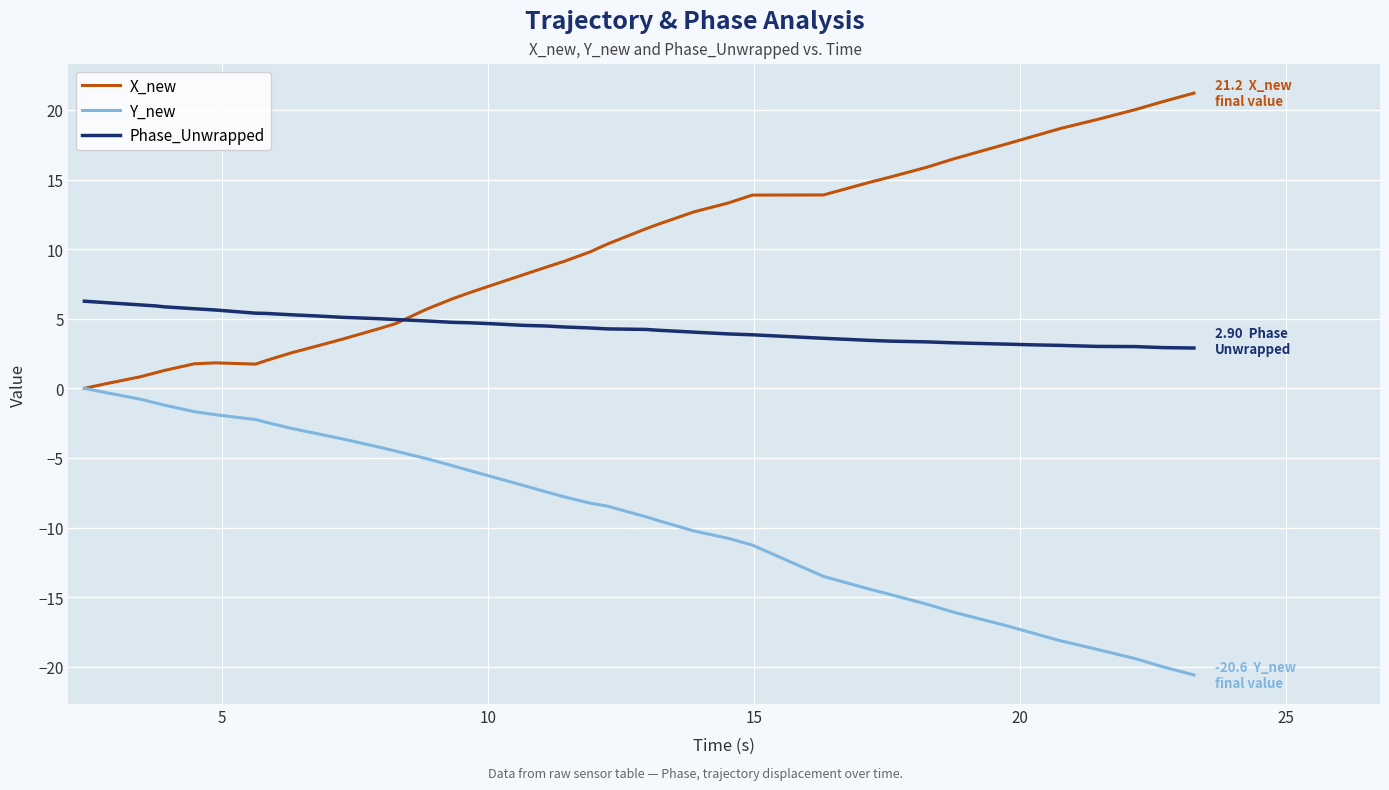

What is the smallest value displayed?

-20.6